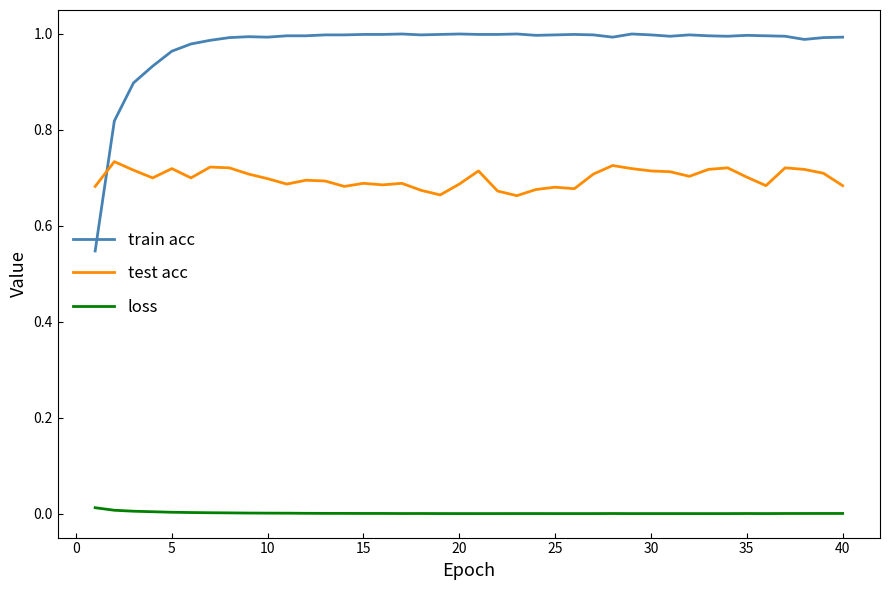

Which series has the largest range (max minus min)?

train acc